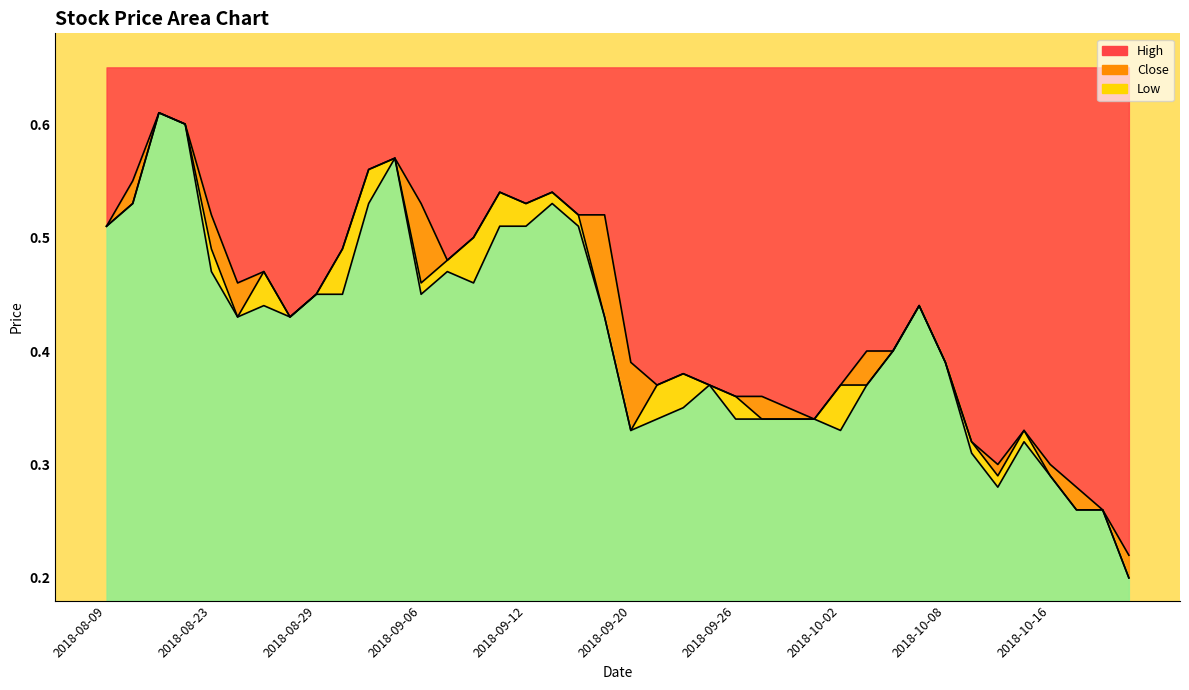

What is the label of the 21st point from the right?

2018-09-19